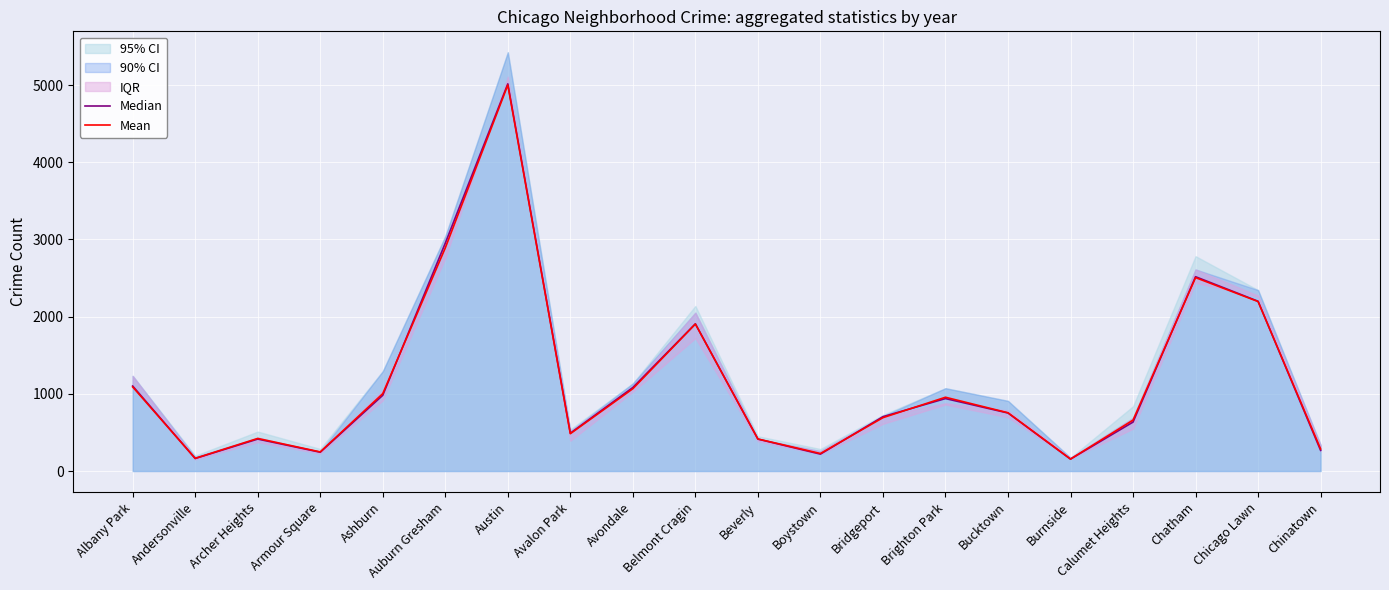

Reading right to left, list all the values displayed in this chart.

Median: 267.5	2199.0	2517.0	634.0	154.5	751.5	938.5	704.0	219.0	413.5	1907.0	1082.0	490.0	5015.0	2951.5	981.0	243.5	414.0	162.5	1101.0
Mean: 285.8	2195.2	2505.3	659.5	154.8	754.7	955.7	691.2	226.8	415.2	1903.8	1066.3	483.5	5000.3	2889.7	1002.3	247.7	421.8	164.3	1089.2